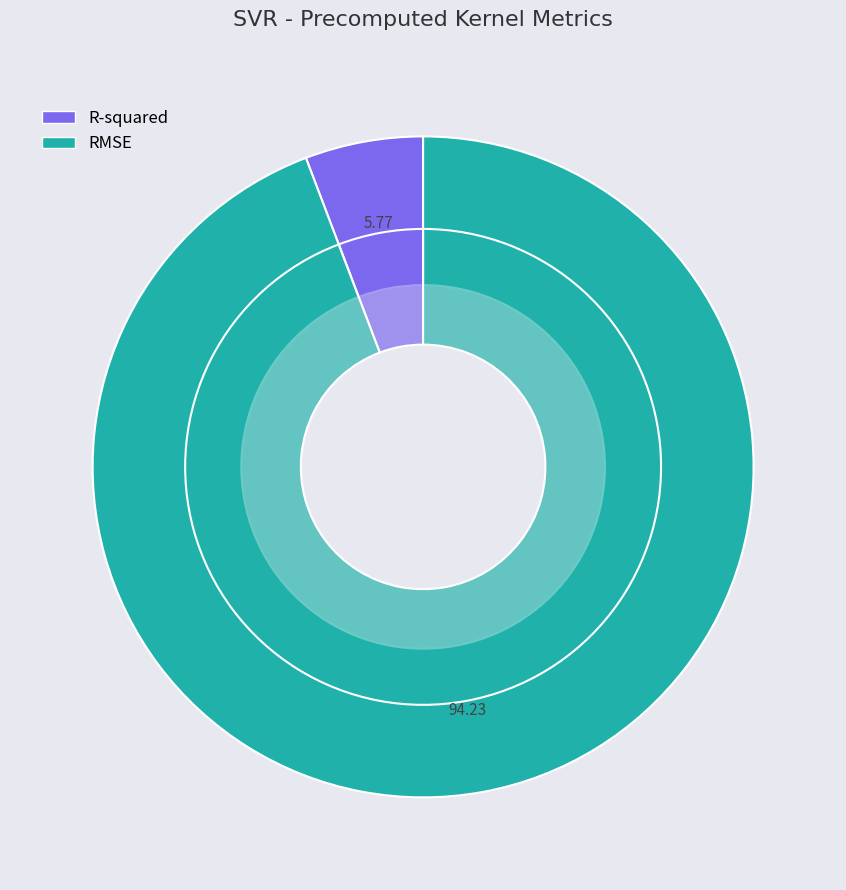

What percentage is the R-squared slice, to the nearest percent?

6%